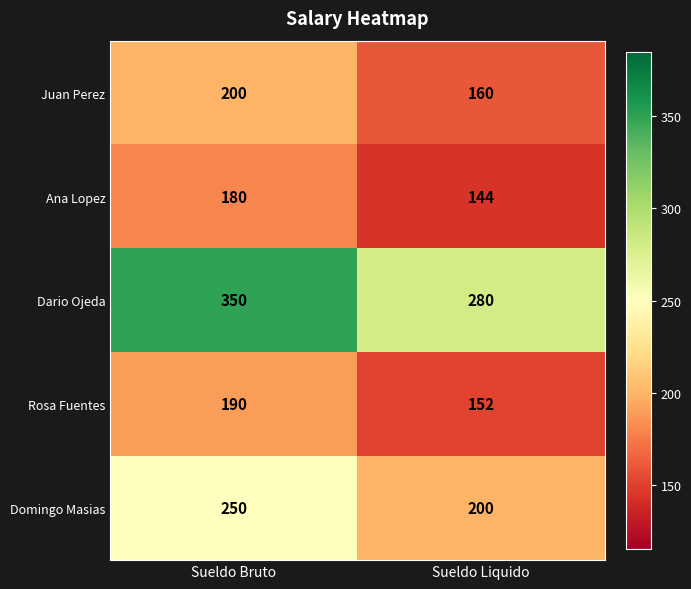

List the labels in order of Domingo Masias value, smallest first.

Sueldo Liquido, Sueldo Bruto